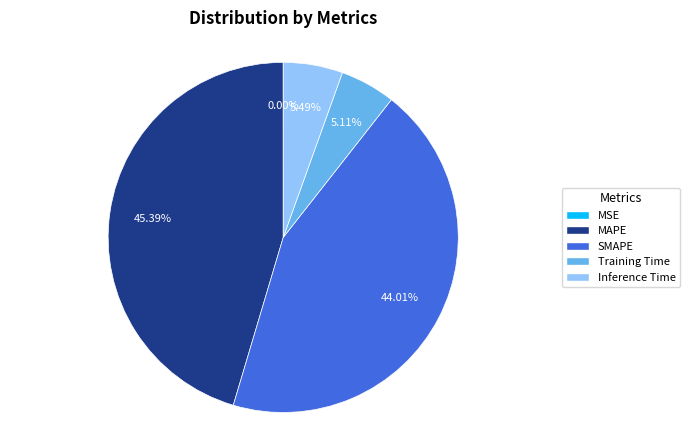

True or false: Training Time accounts for 5% of the total.

True